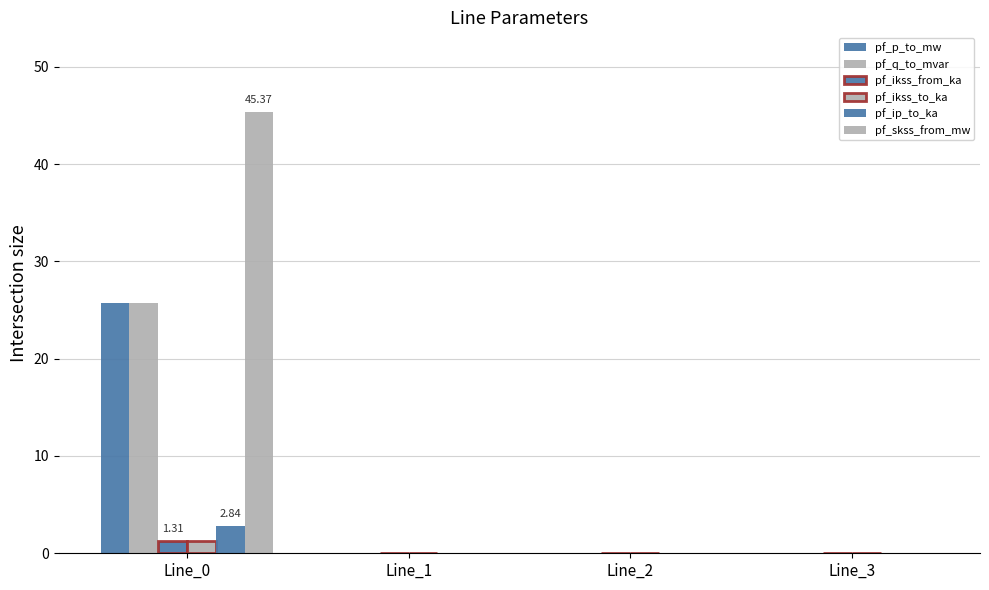

How many data points does each series have?

4